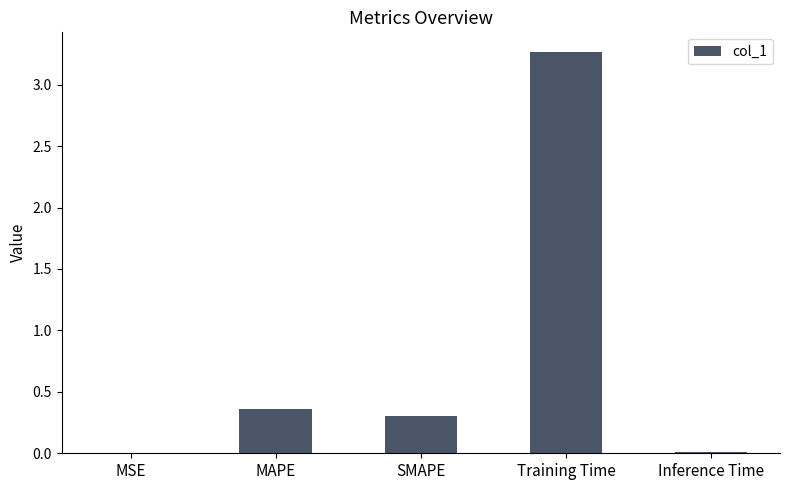

What value does the data have at SMAPE?

0.3